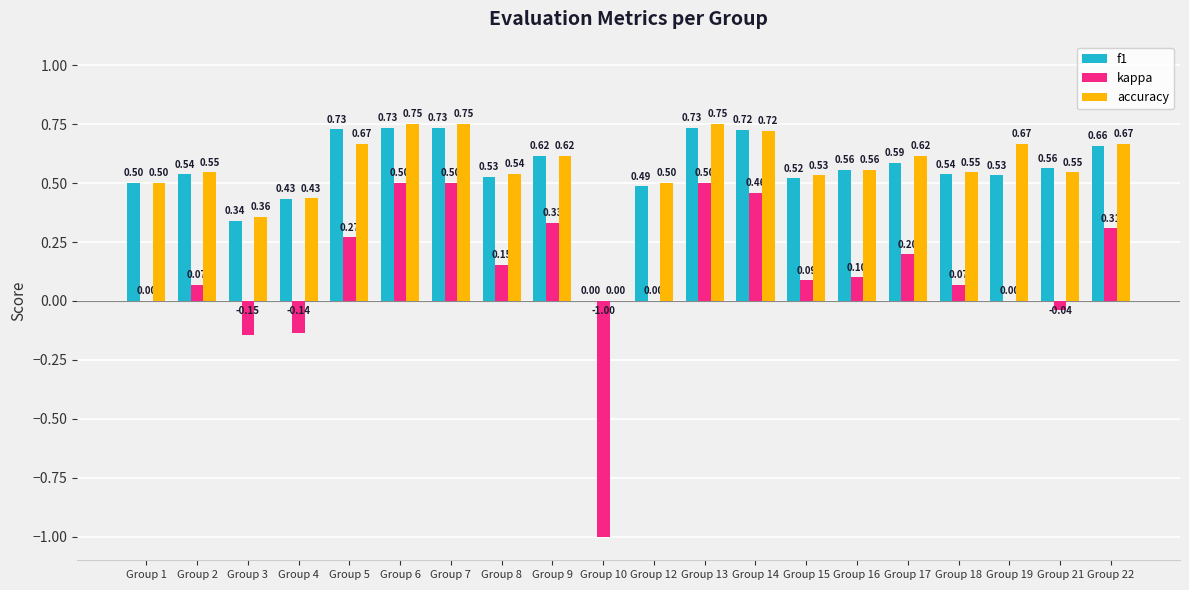

How many f1 values are between 0 and 1?

20